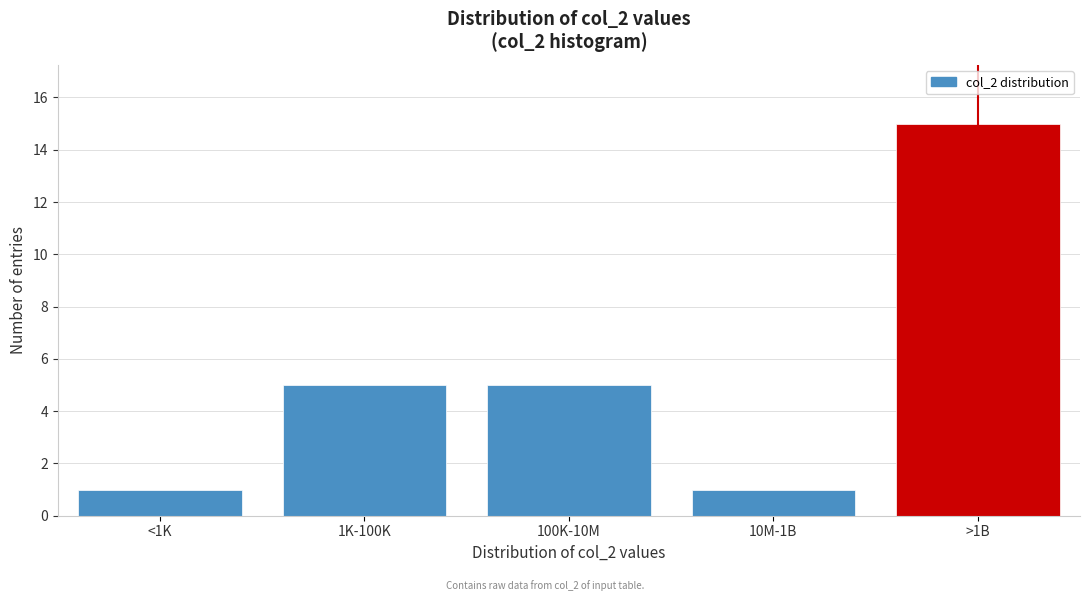

Reading left to right, transcribe all the data shown in this chart.

1	5	5	1	15